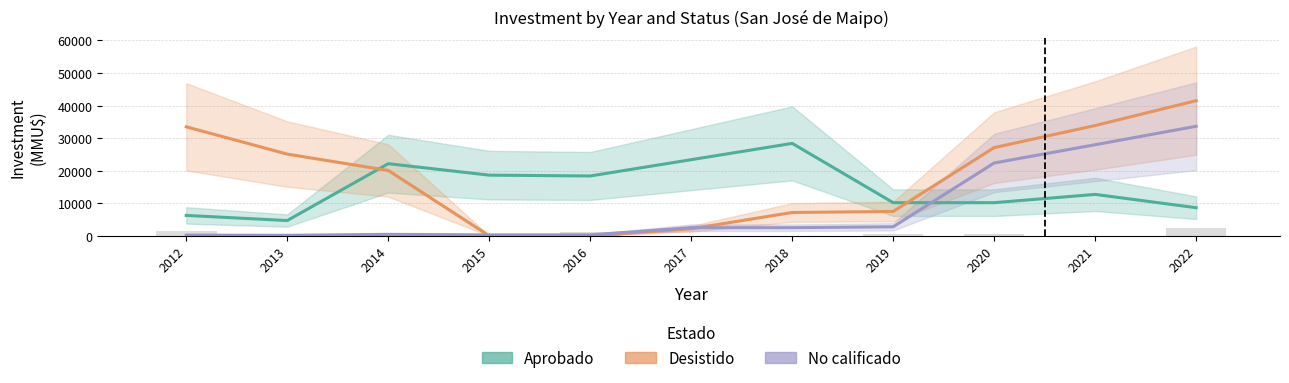

At which label does Aprobado first exceed 12750?

2014